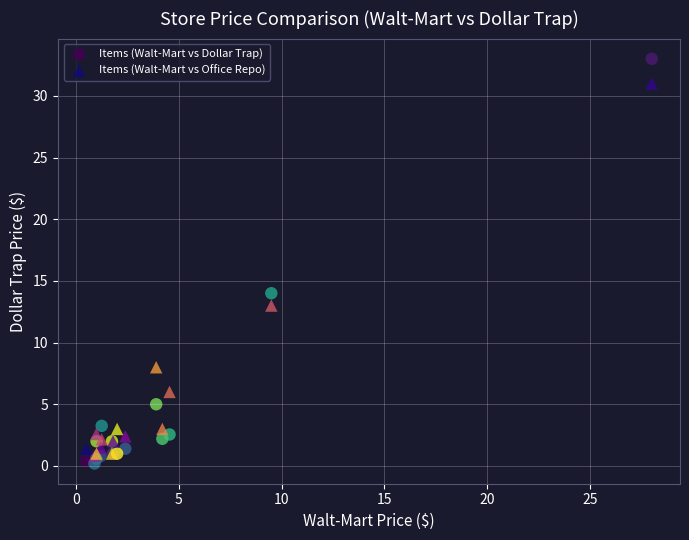

What are all the series names shown in the legend?

Items (Walt-Mart vs Dollar Trap), Items (Walt-Mart vs Office Repo)